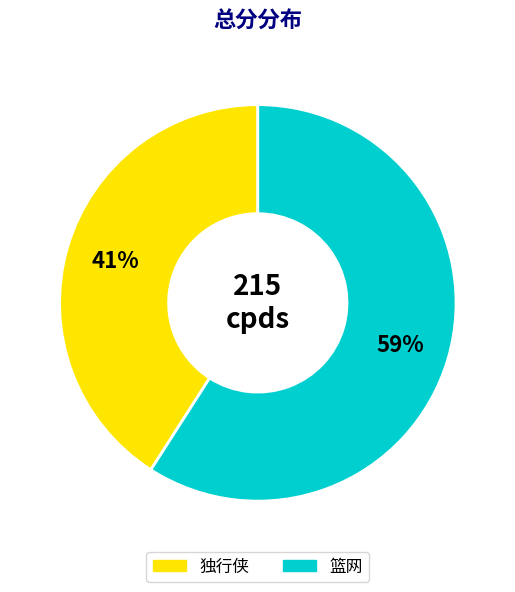

To the nearest percent, what is the difference between the largest and smallest slice percentages?

18%